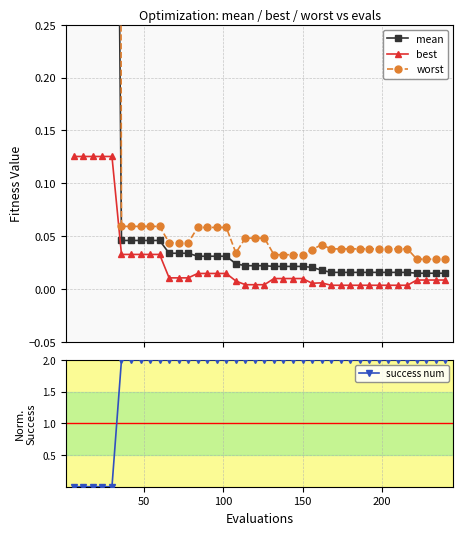

How many distinct data groups are displayed?

4